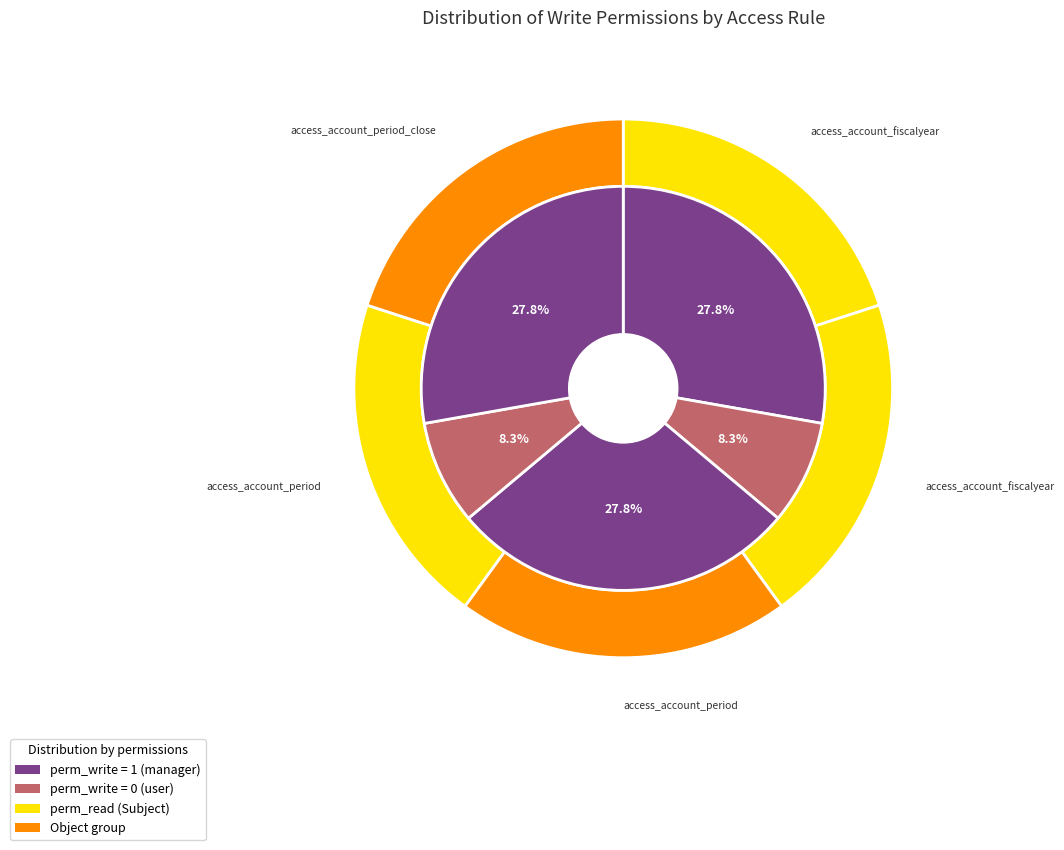

Does any single category account for the majority?

No